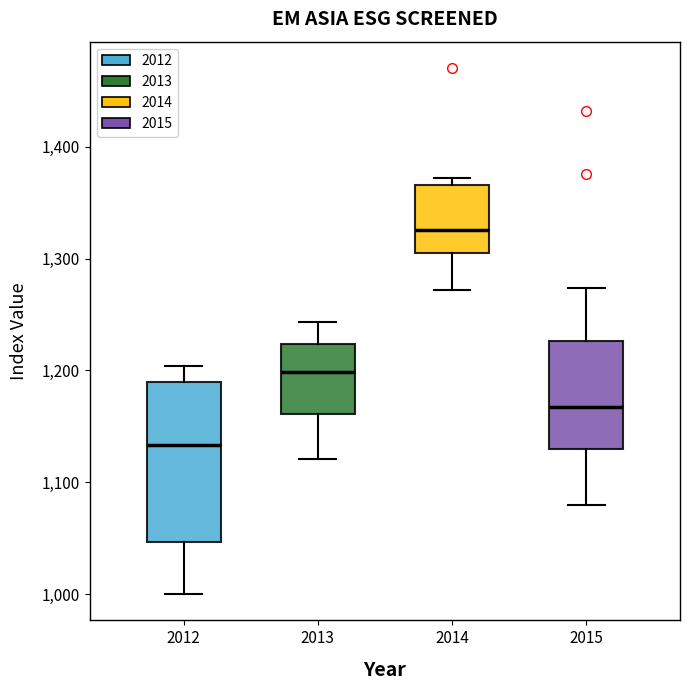

Comparing the boxes themselves (not the whiskers), which one is the tallest?

2012